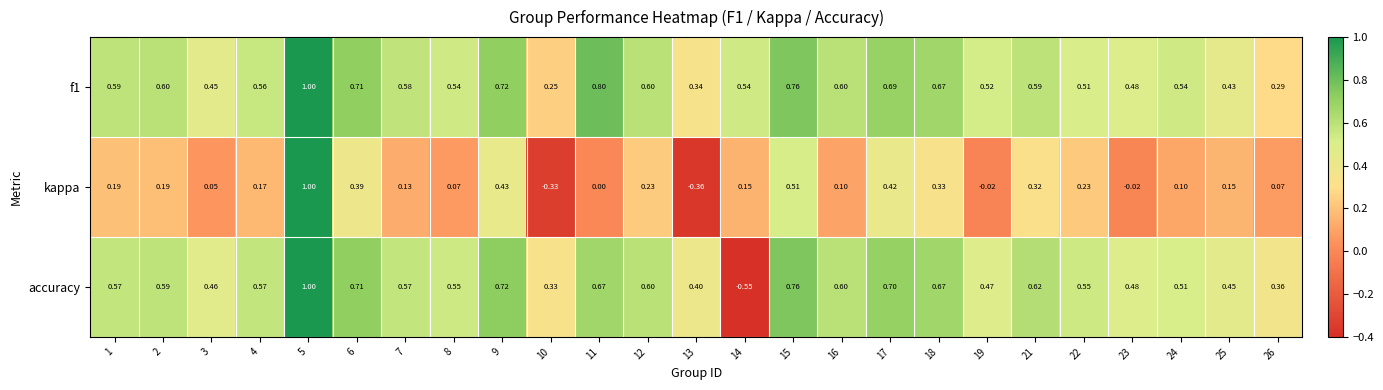

Is the value of kappa at 7 greater than the value of f1 at 21?

No